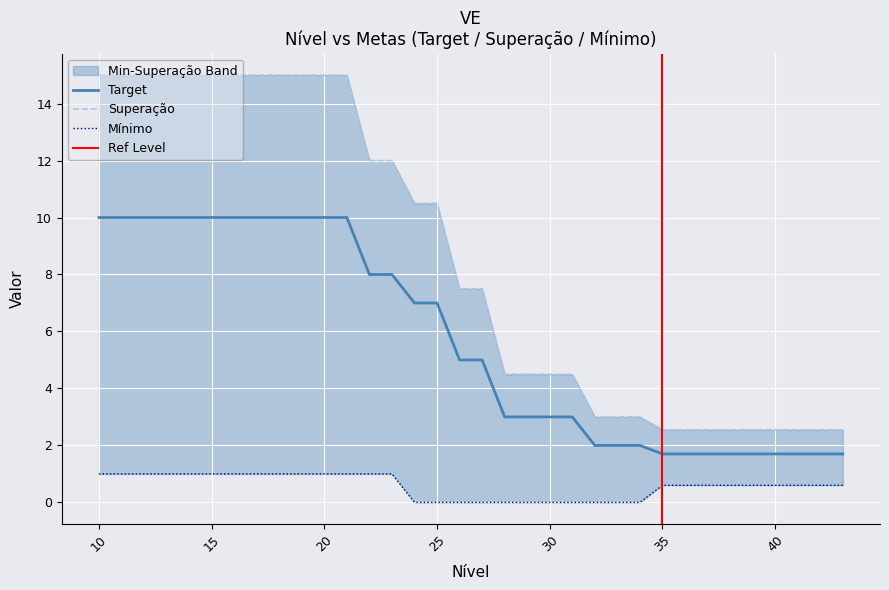

At 37, list the series in order from largest to smallest.

Superacao, Target, Minimo